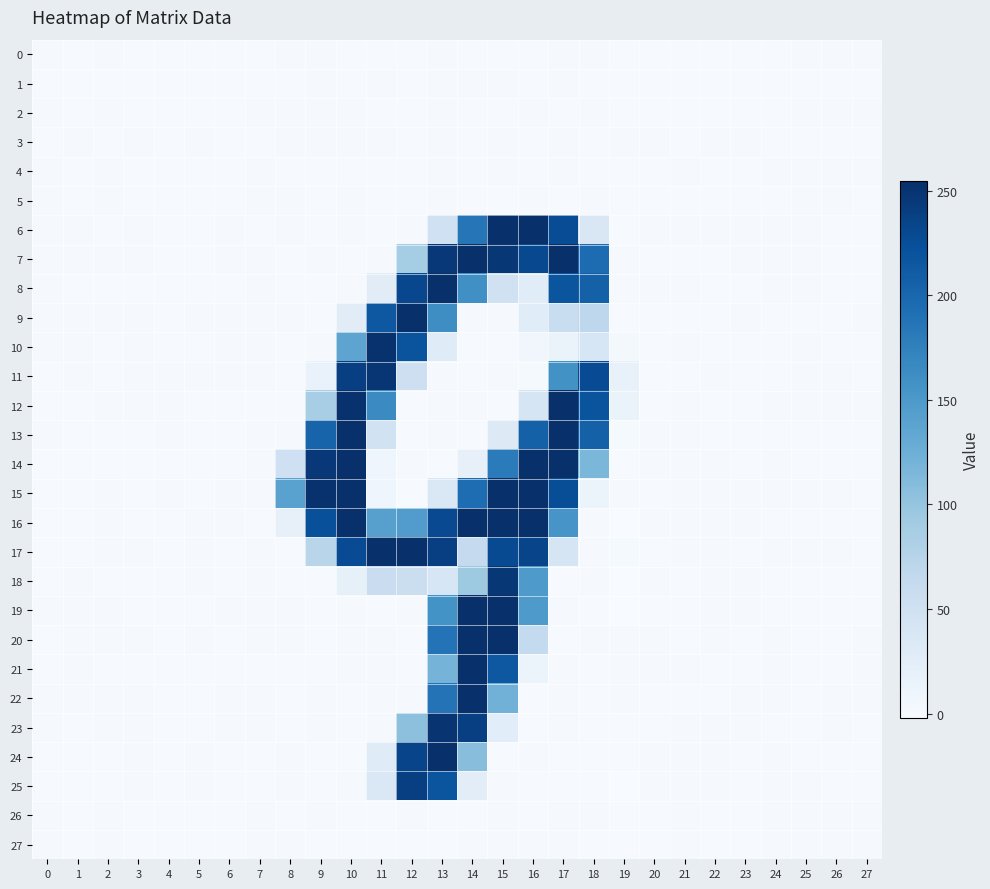

At how many categories does at least one series exceed 146?

10